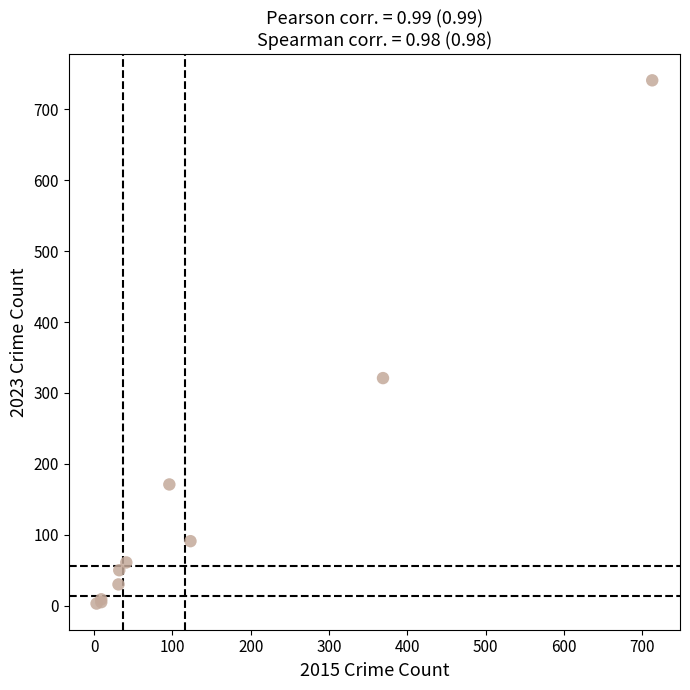

What Y value in the scatter plot is closest to 372?

321